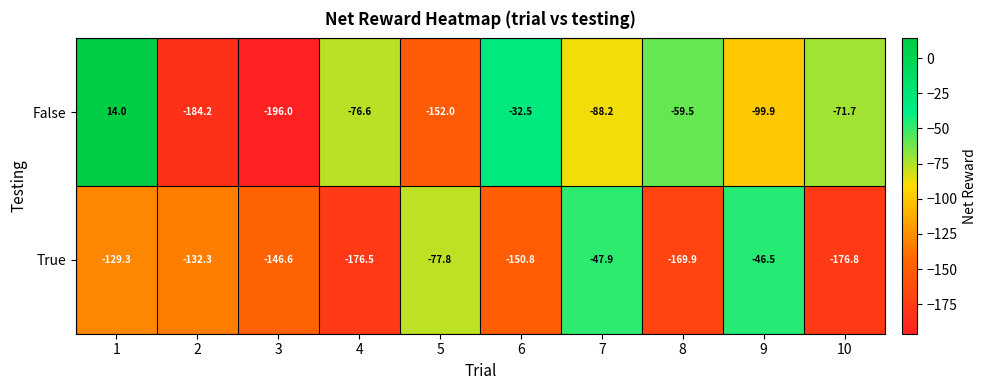

True or false: False has a value of -88.2 at 7.

True